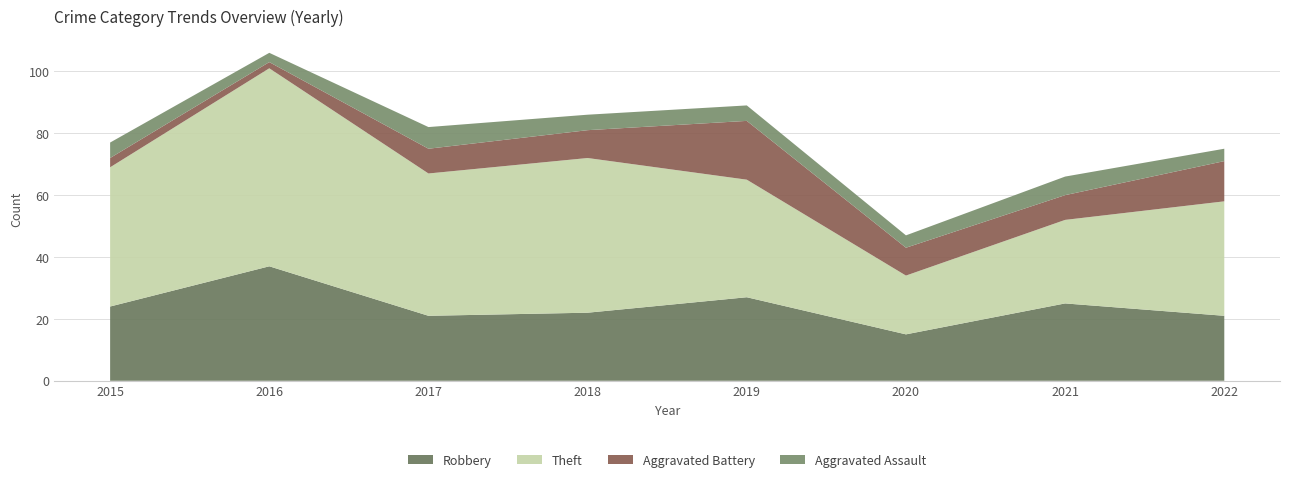

Reading left to right, list all the values displayed in this chart.

Robbery: 2015=24	2016=37	2017=21	2018=22	2019=27	2020=15	2021=25	2022=21
Theft: 2015=45	2016=64	2017=46	2018=50	2019=38	2020=19	2021=27	2022=37
Aggravated Battery: 2015=3	2016=2	2017=8	2018=9	2019=19	2020=9	2021=8	2022=13
Aggravated Assault: 2015=5	2016=3	2017=7	2018=5	2019=5	2020=4	2021=6	2022=4